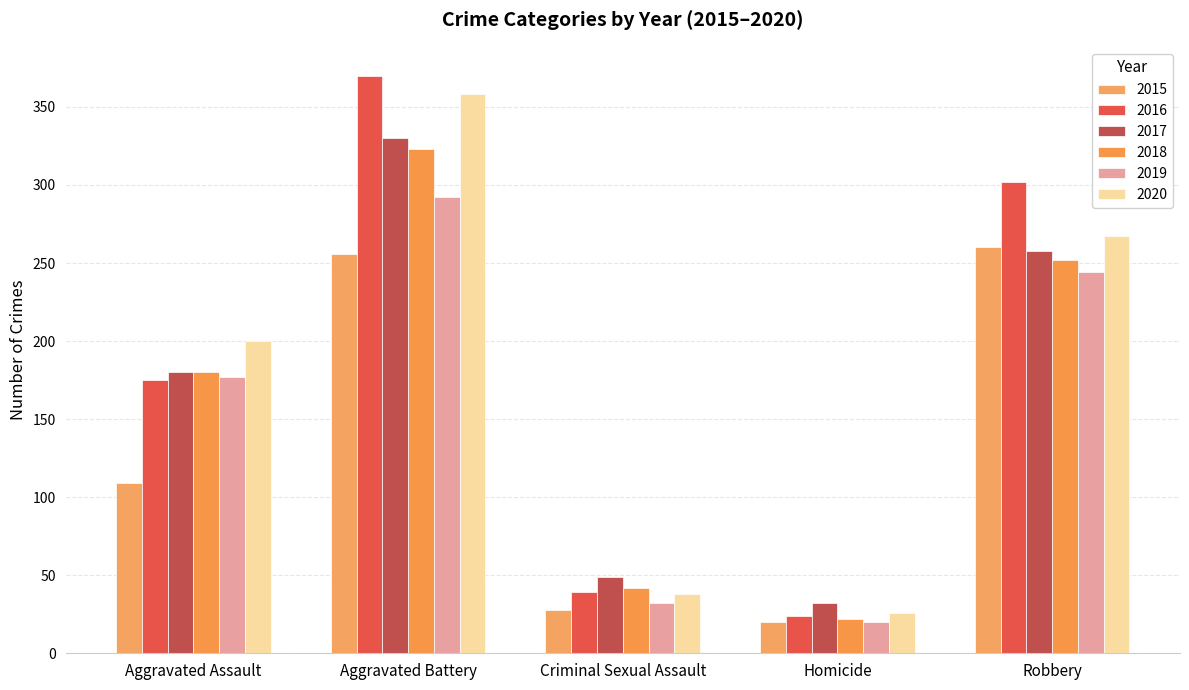

Which series has the largest total across all categories?

2016